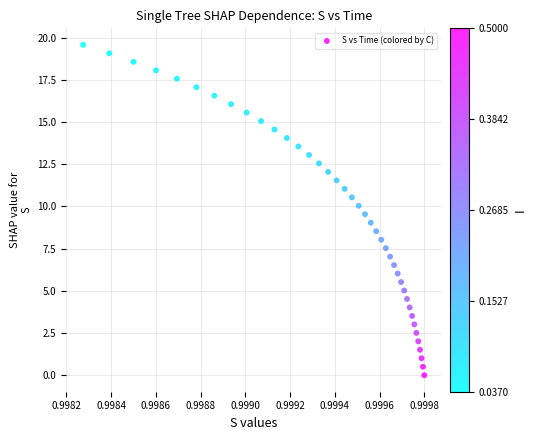

How many data points are displayed?

40